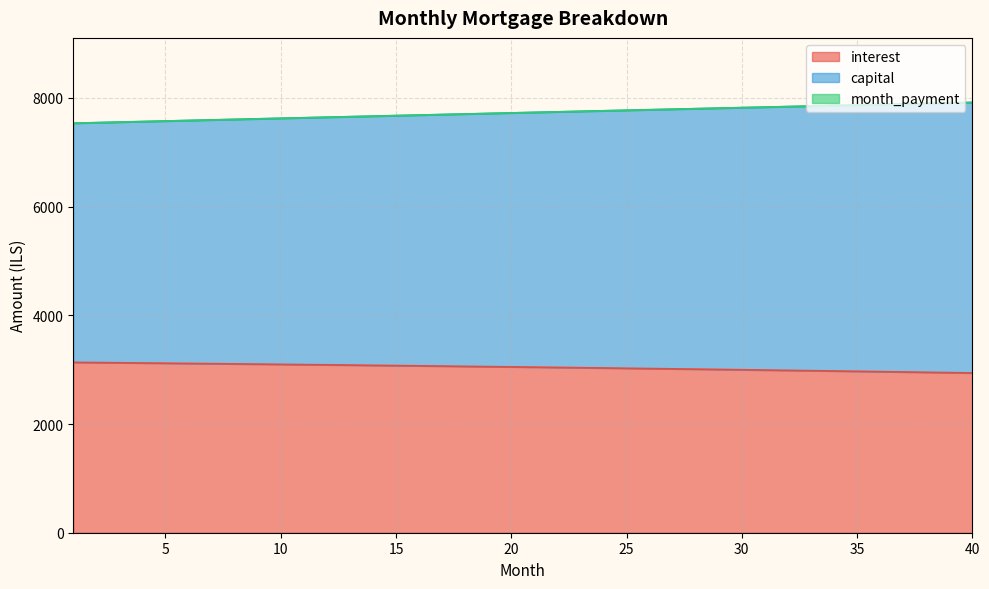

Reading left to right, list all the values displayed in this chart.

interest: 3134.9	3131.0	3127.1	3123.1	3119.1	3115.0	3110.9	3106.6	3102.4	3098.1	3093.7	3089.2	3084.7	3080.2	3075.6	3070.9	3066.2	3061.4	3056.5	3051.6	3046.6	3041.5	3036.4	3031.3	3026.0	3020.7	3015.4	3009.9	3004.4	2998.9	2993.3	2987.6	2981.8	2976.0	2970.1	2964.2	2958.2	2952.1	2945.9	2939.7
capital: 7534.7	7544.8	7554.9	7564.9	7574.9	7585.0	7595.0	7605.0	7614.9	7624.9	7634.9	7644.8	7654.7	7664.6	7674.5	7684.4	7694.3	7704.2	7714.0	7723.8	7733.6	7743.4	7753.2	7763.0	7772.7	7782.5	7792.2	7801.9	7811.6	7821.2	7830.9	7840.5	7850.1	7859.7	7869.3	7878.9	7888.4	7897.9	7907.4	7916.9
month_payment: 7534.7	7544.8	7554.9	7564.9	7574.9	7585.0	7595.0	7605.0	7614.9	7624.9	7634.9	7644.8	7654.7	7664.6	7674.5	7684.4	7694.3	7704.2	7714.0	7723.8	7733.6	7743.4	7753.2	7763.0	7772.7	7782.5	7792.2	7801.9	7811.6	7821.2	7830.9	7840.5	7850.1	7859.7	7869.3	7878.9	7888.4	7897.9	7907.4	7916.9